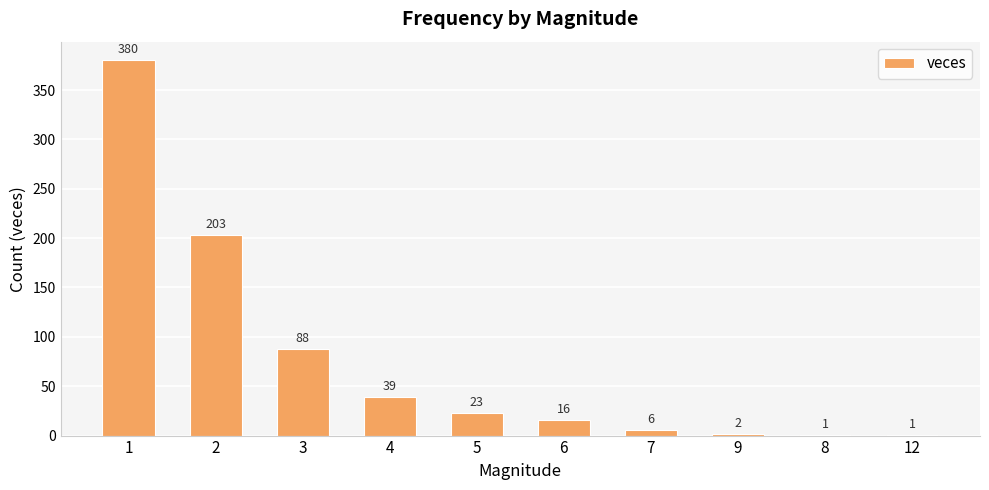

Where does the data first go above 23?

1